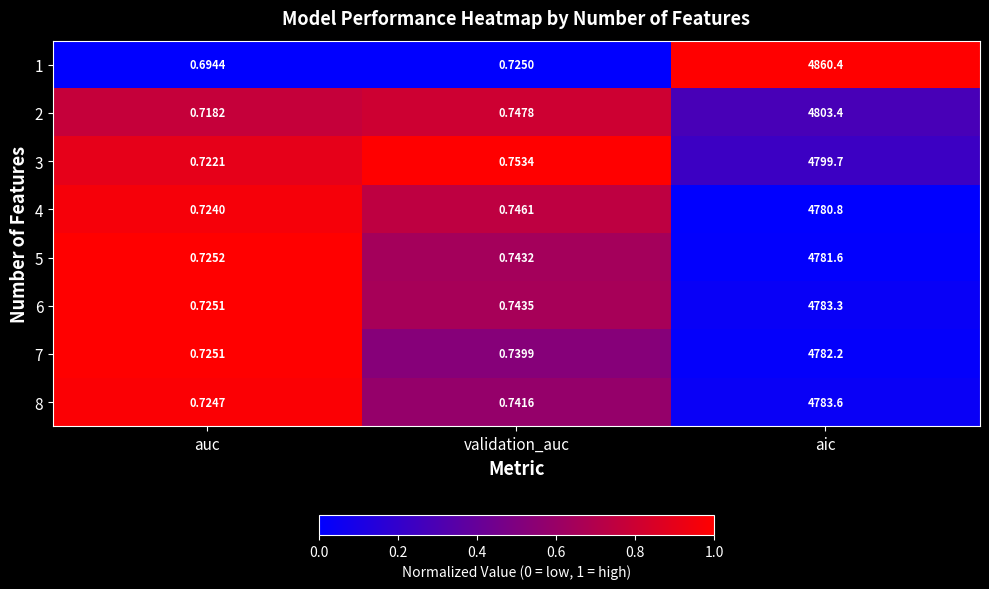

At which category does the chart reach its peak across all series?

aic